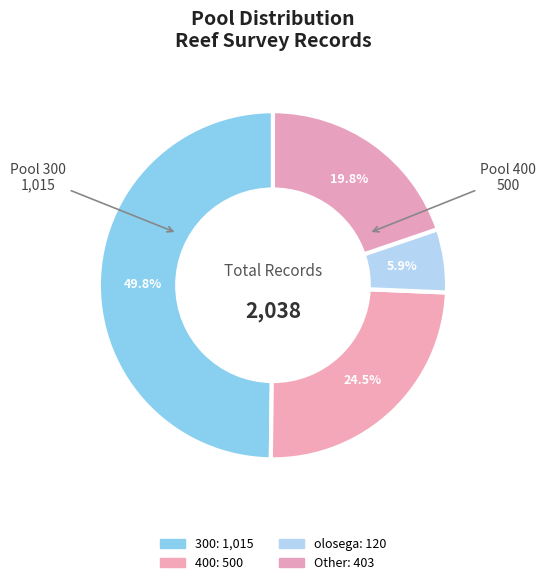

Count the number of slices in the pie.

4